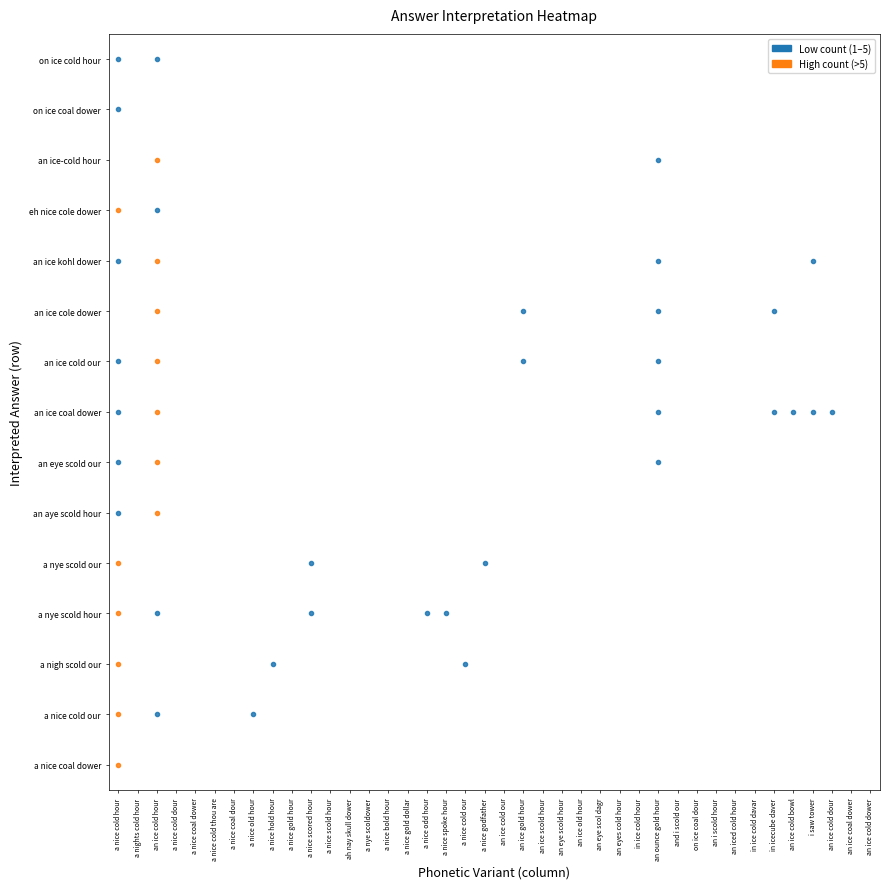

The value of a nye scold hour at an ice gold hour is 4. True or false?

False